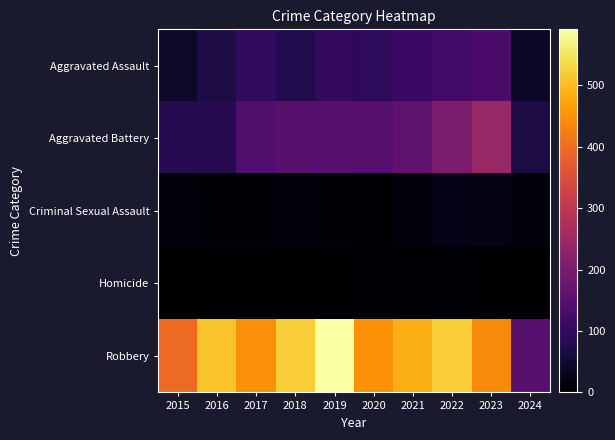

Which series changed the most between 2017 and 2021?

Robbery